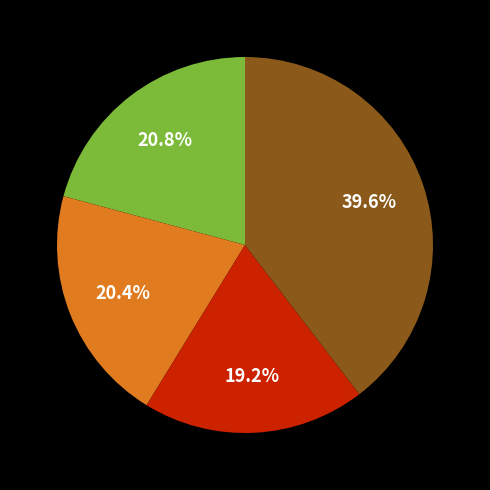

Does any single category account for the majority?

No